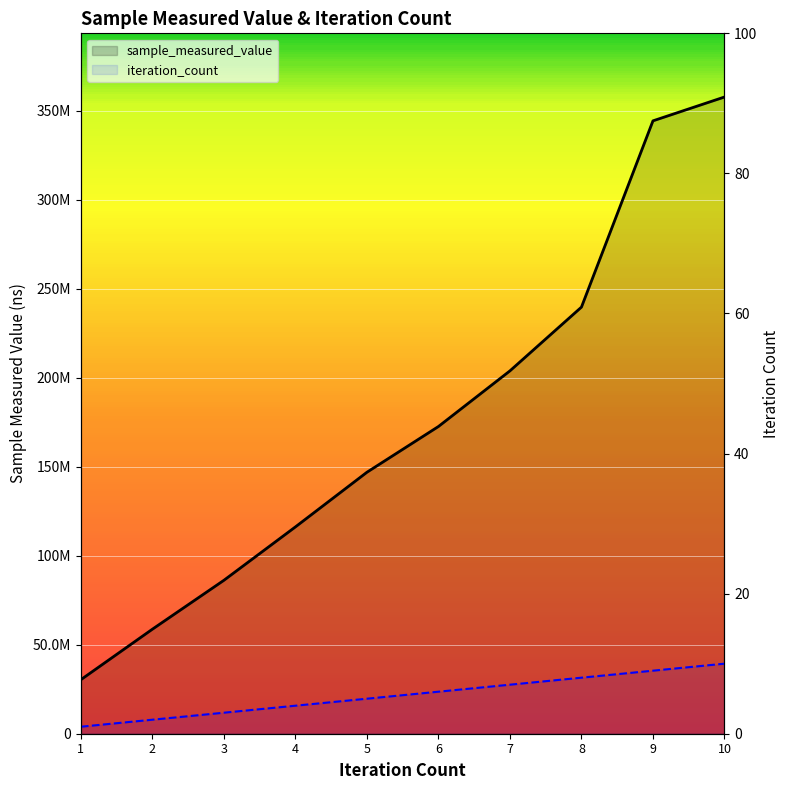

Does the chart display data point markers on the line(s)?

No